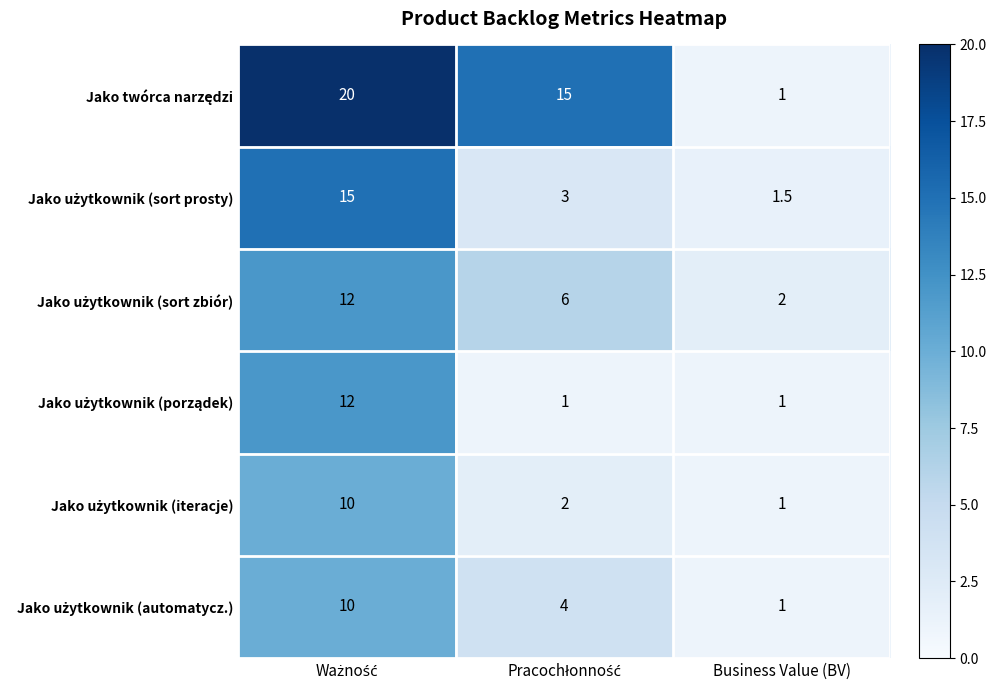

What is the difference between the highest and lowest values at Business Value (BV)?

1.0